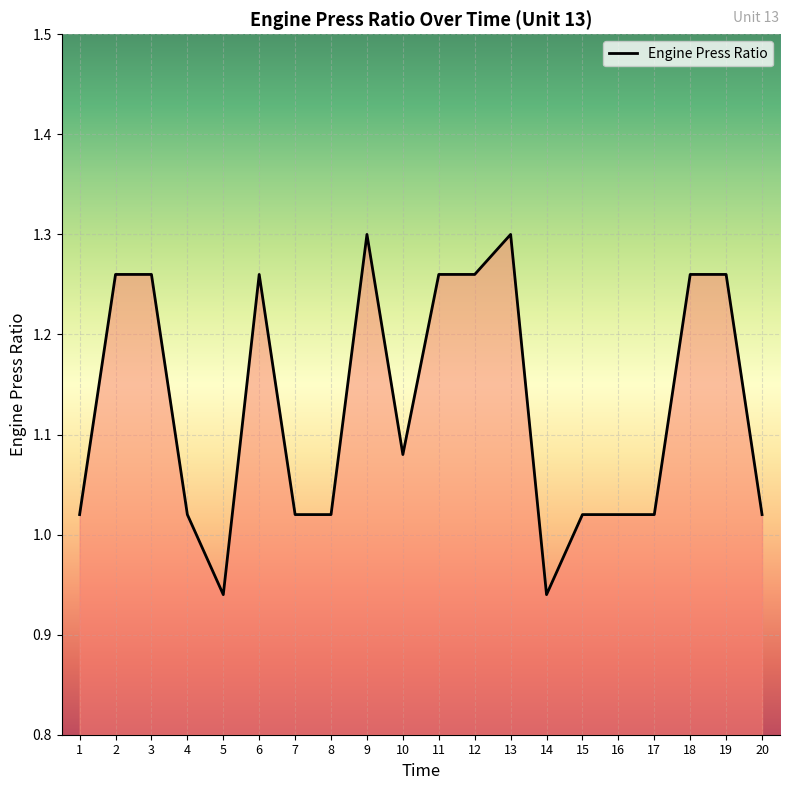

The value at 9 is 1.3. True or false?

True